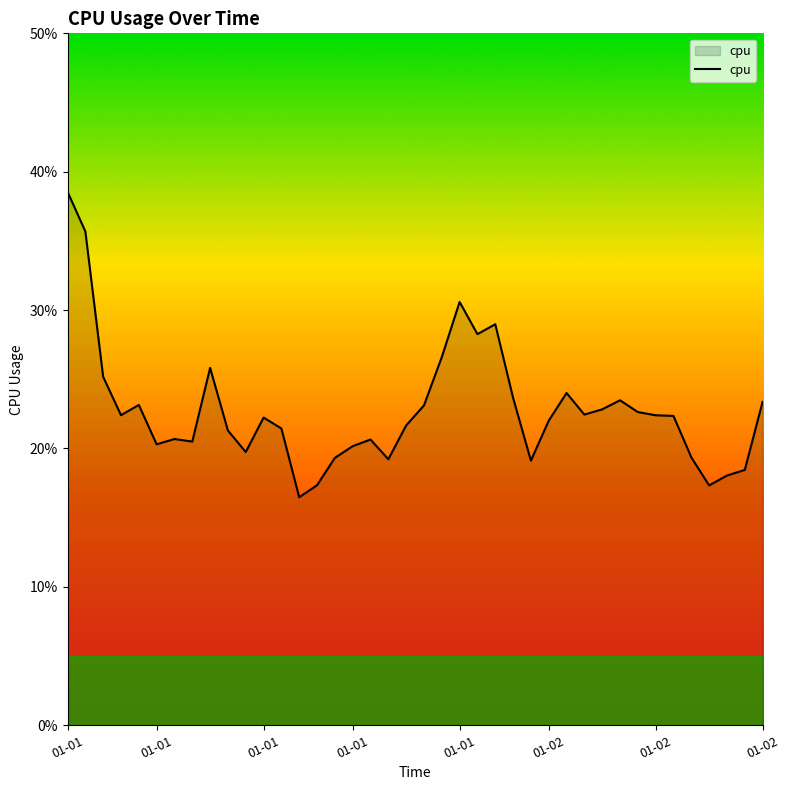

How many interior local peaks (higher than both neighbors) does the data have?

9